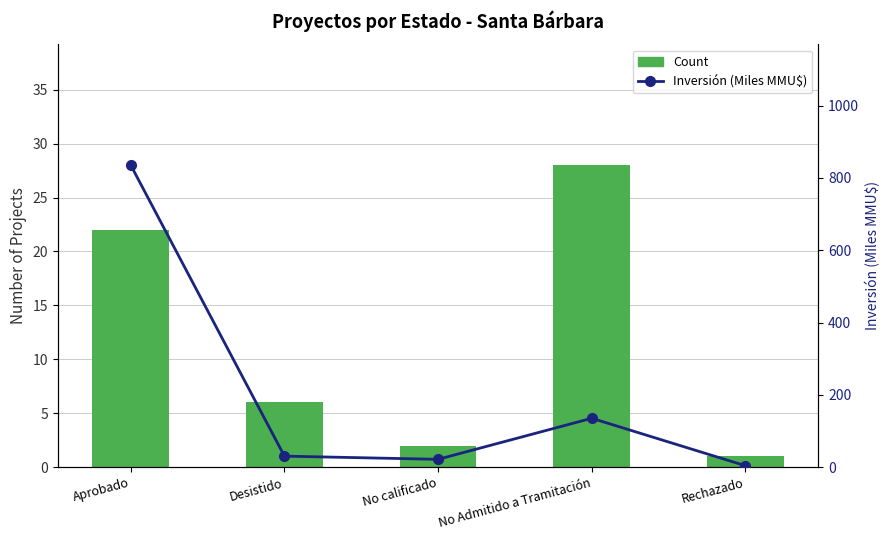

What is the sum of all Inversión (Thousands MMU$) values?

1026.6